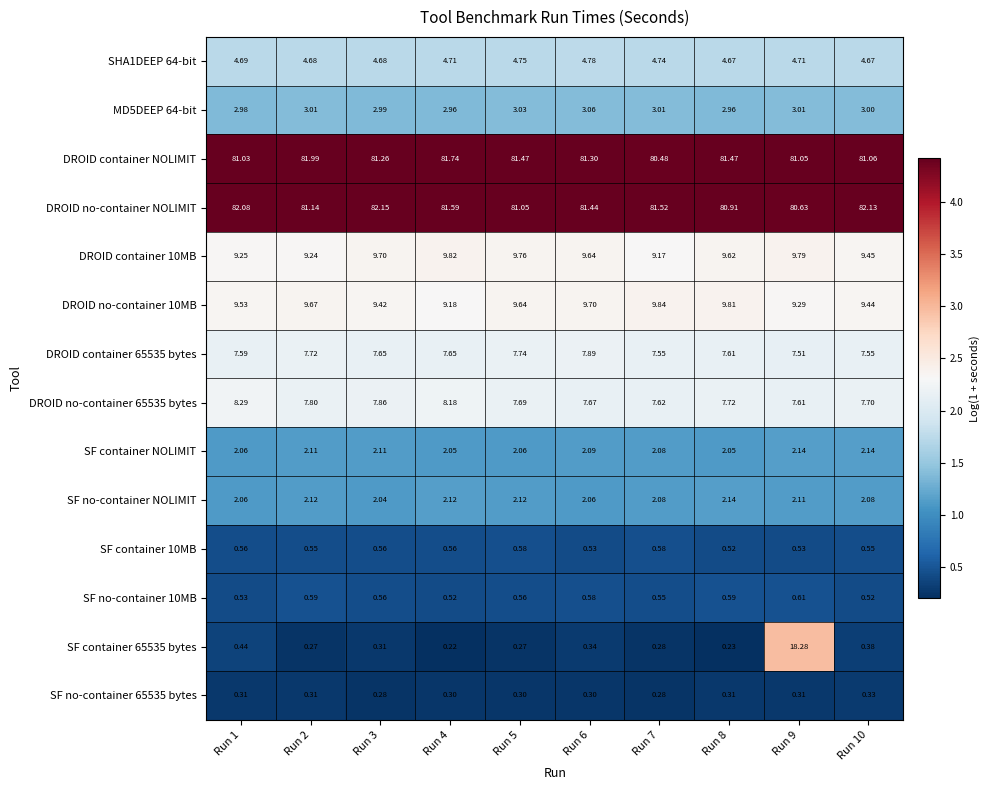

Is the value of SF container NOLIMIT at Run 9 greater than the value of DROID container 65535 bytes at Run 9?

No